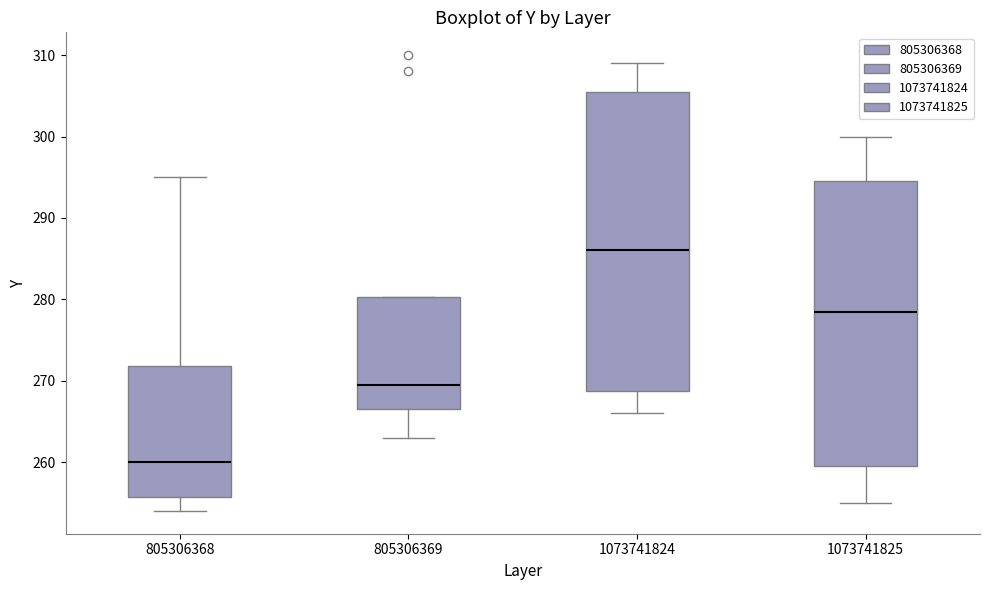

Reading left to right, read every box against the y-axis: the position of its median line, the range the box covers, and the ends of its whiskers. The values are not printed on the chart, so give them approximately, as read against the axis.

805306368: median 260, box 256 to 272, whiskers 254 to 295
805306369: median 270, box 267 to 280, whiskers 263 to 280
1073741824: median 286, box 269 to 306, whiskers 266 to 309
1073741825: median 279, box 260 to 295, whiskers 255 to 300